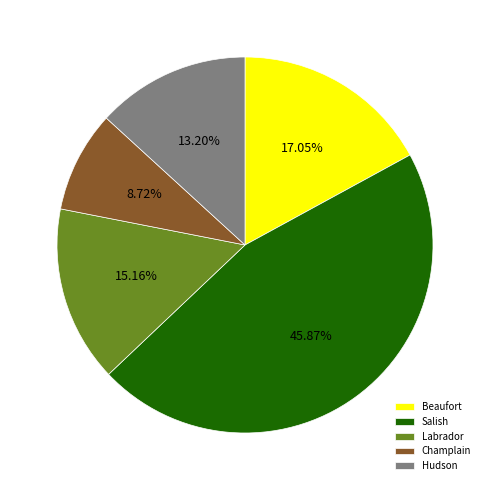

Which slice is the smallest?

Champlain